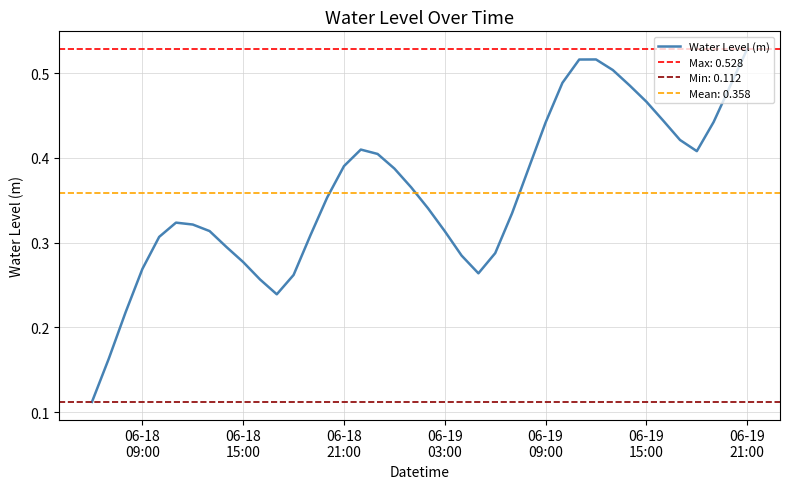

Reading left to right, list all the values displayed in this chart.

0.1	0.2	0.2	0.3	0.3	0.3	0.3	0.3	0.3	0.3	0.3	0.2	0.3	0.3	0.4	0.4	0.4	0.4	0.4	0.4	0.3	0.3	0.3	0.3	0.3	0.3	0.4	0.4	0.5	0.5	0.5	0.5	0.5	0.5	0.4	0.4	0.4	0.4	0.5	0.5